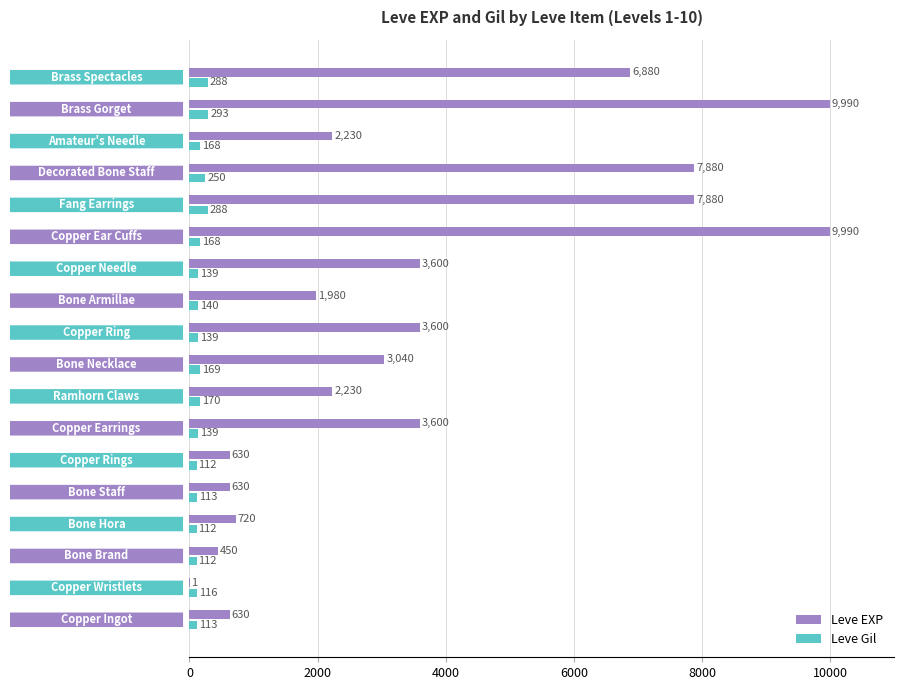

What is the sum of all Leve EXP values?

65961